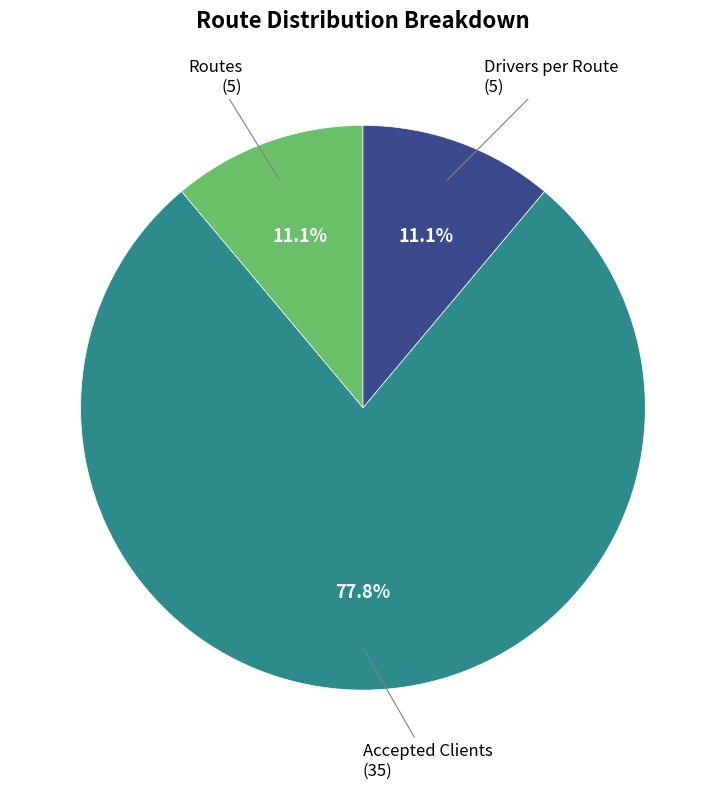

Does any single category account for the majority?

Yes